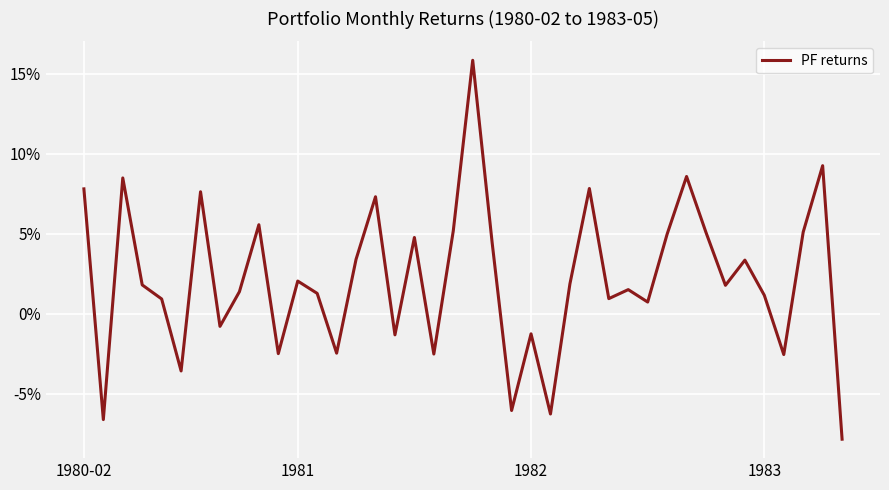

What is the difference between the second highest and minimum values?

0.2